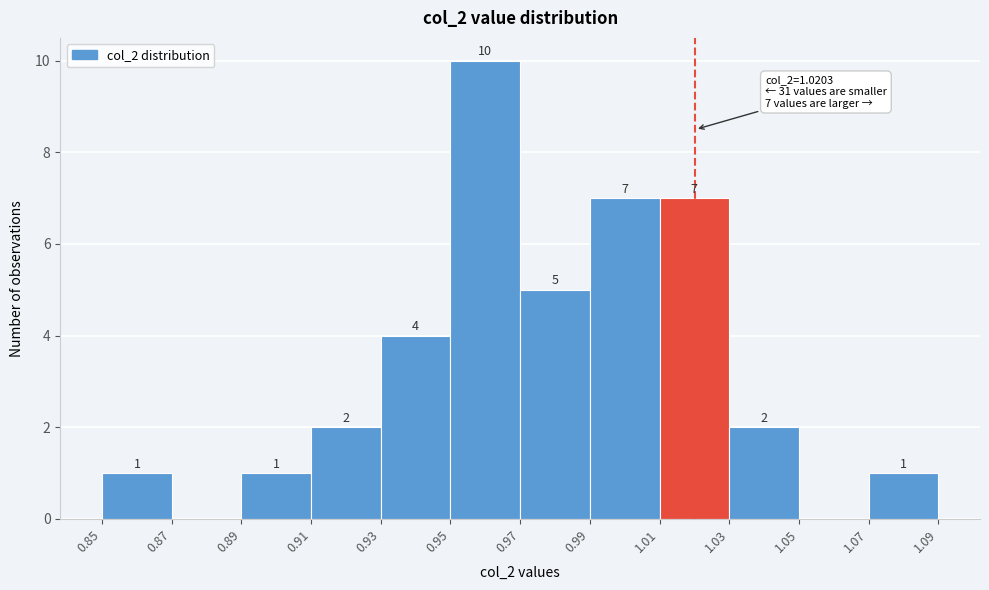

Which range on the x-axis has the tallest bar?

0.95 to 0.97